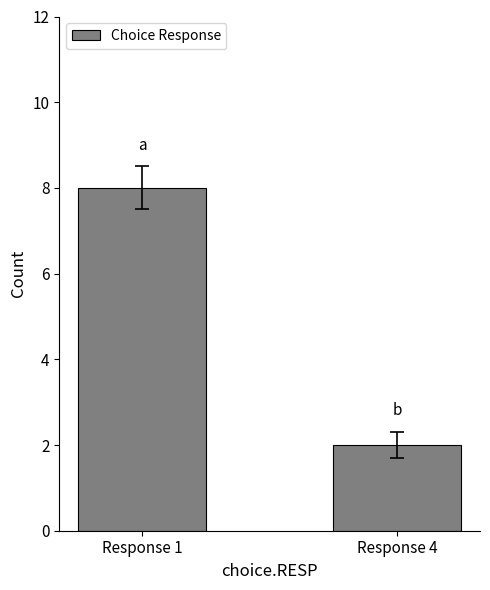

Does the chart contain any negative values?

No